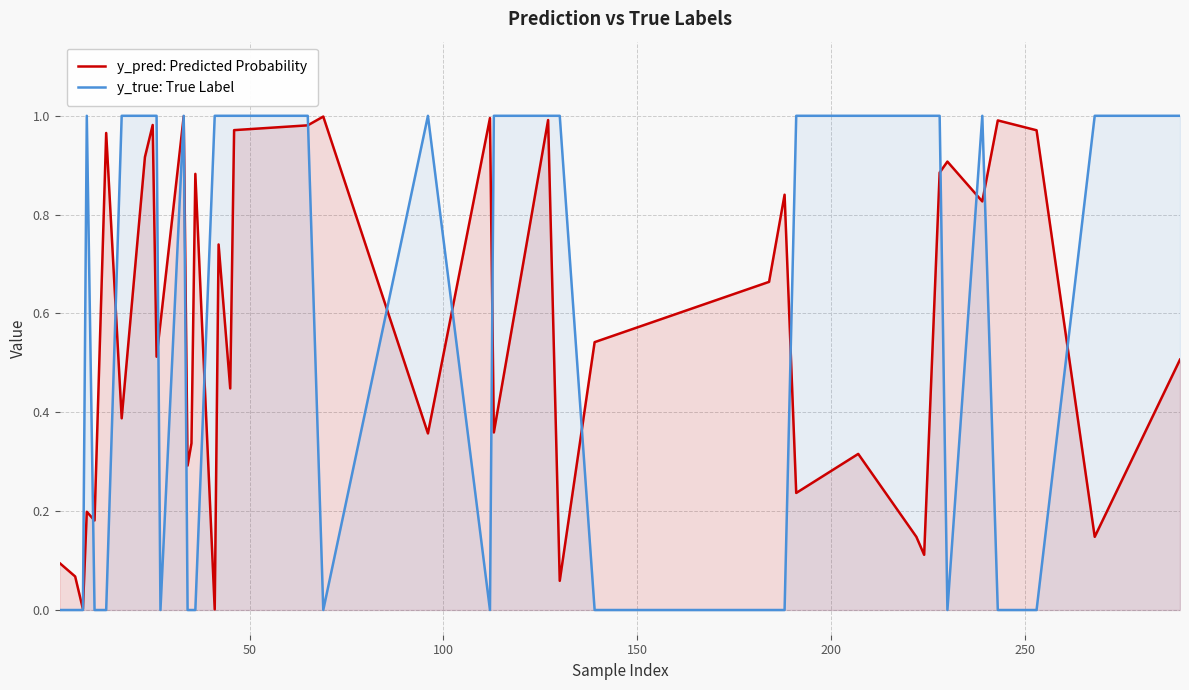

Which series has the largest range (max minus min)?

y_true: True Label